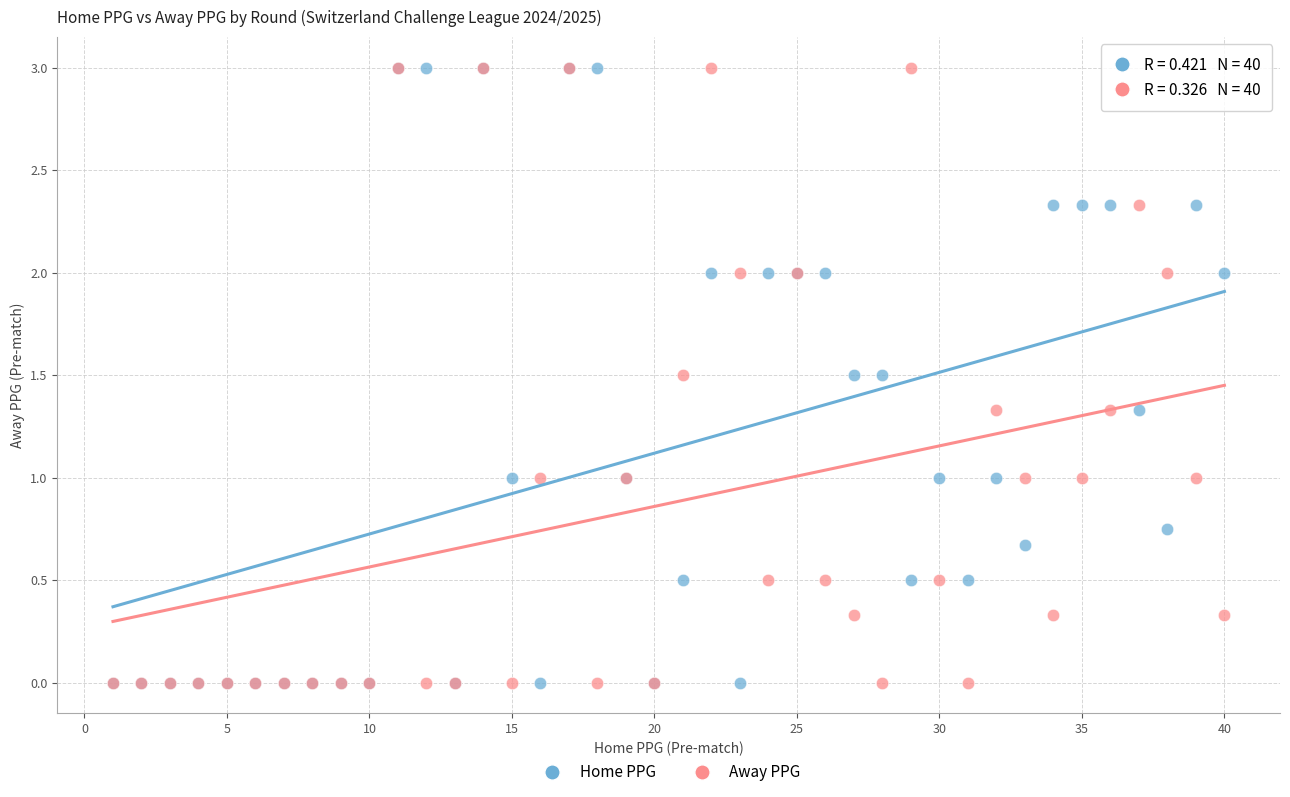

What are all the series names shown in the legend?

Home PPG, Away PPG